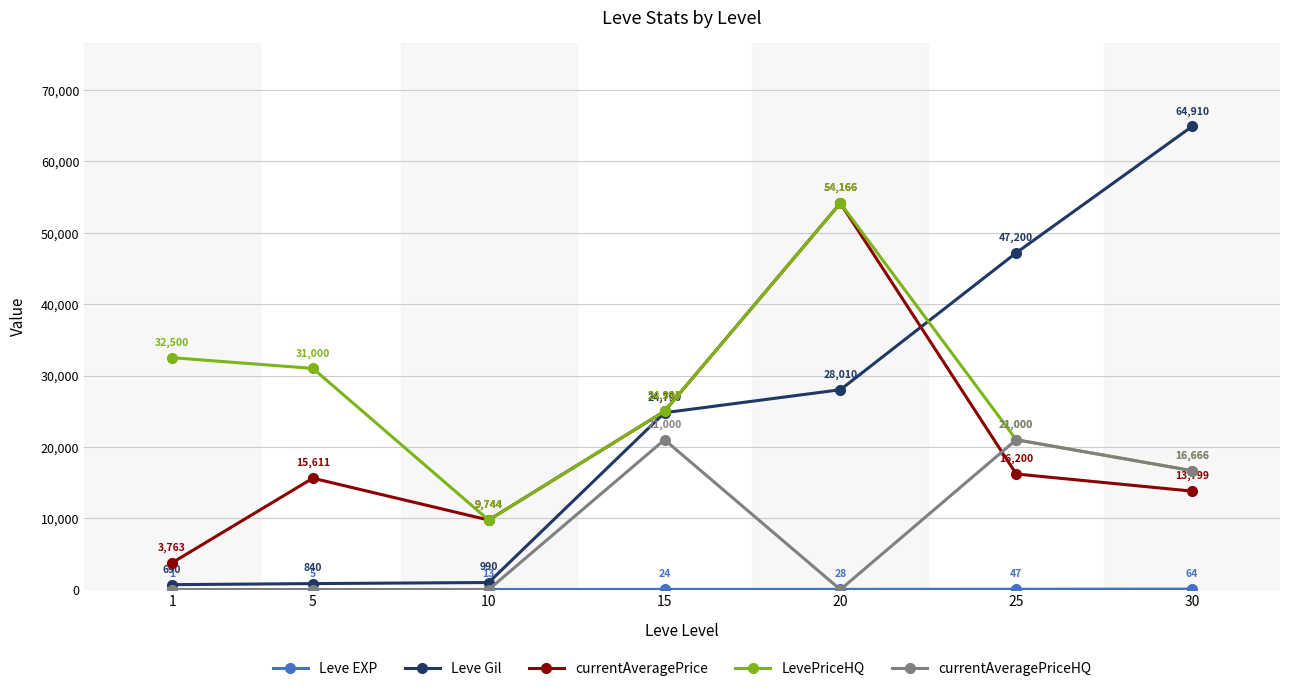

Count the currentAveragePriceHQ values in the range 0 to 21000.

7